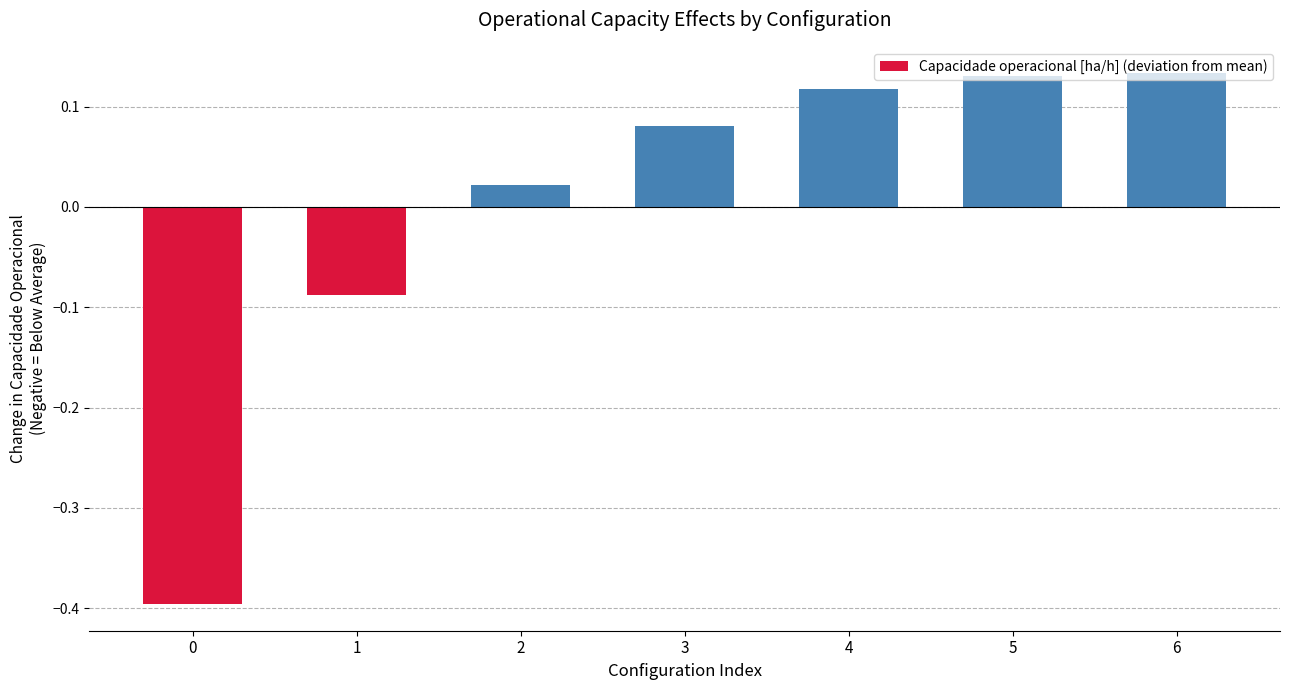

Where does the data first go above 0?

2